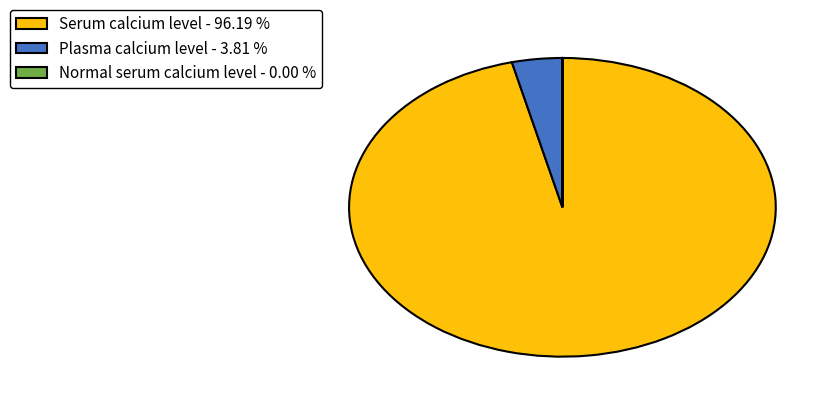

What is the ratio of the value at Serum calcium level - 96.19 % to the value at Plasma calcium level - 3.81 %?

25.3